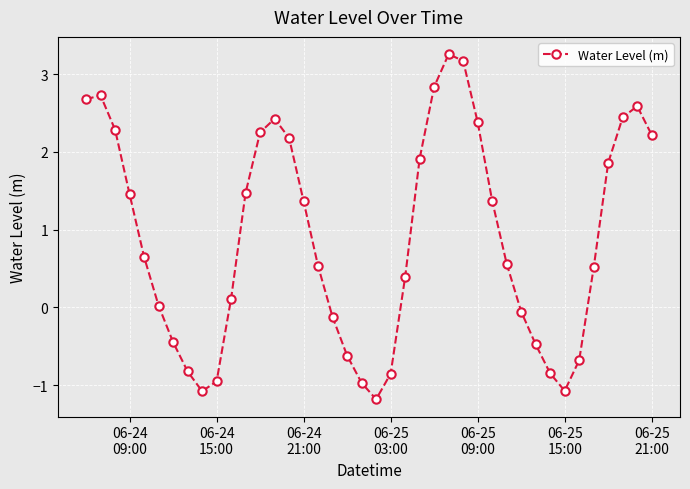

What is the value of the 26th point from the left?

3.3